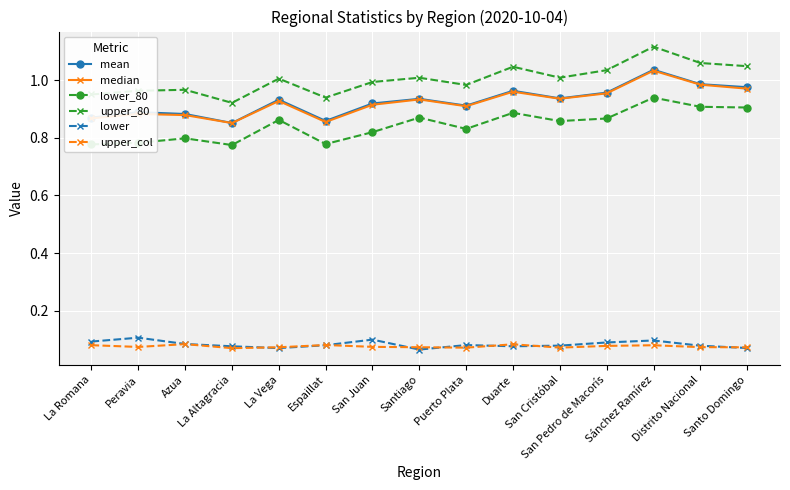

Which series has the largest total across all categories?

upper_80